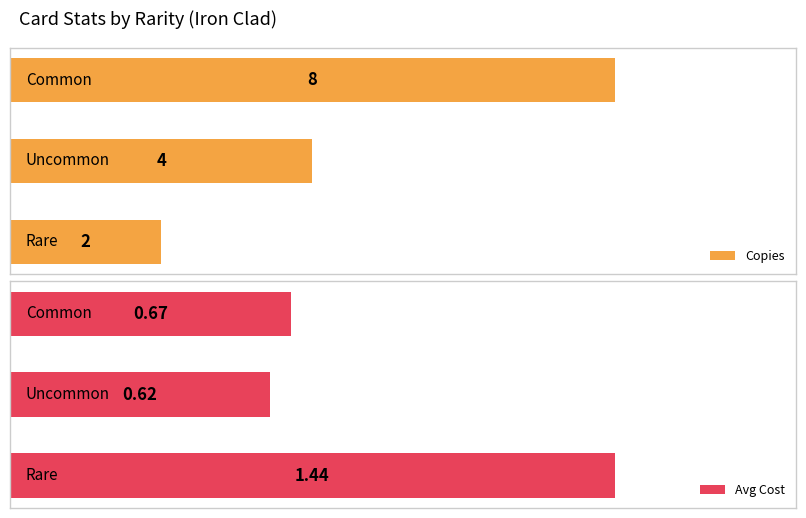

What are all the series names shown in the legend?

Copies, Avg Cost